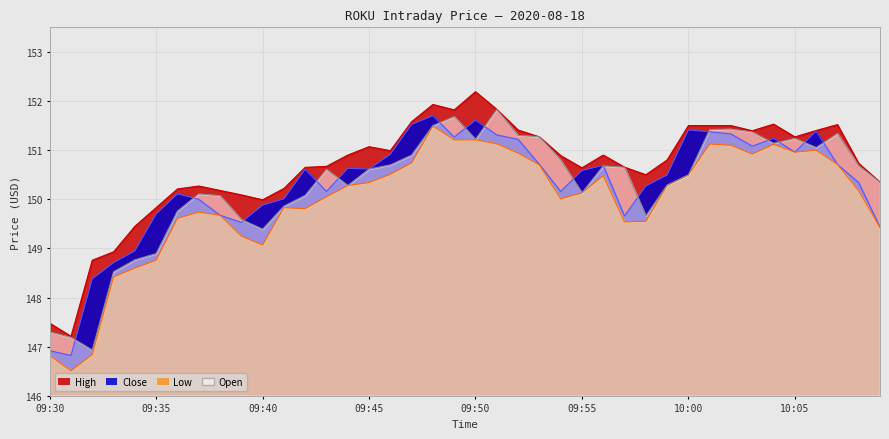

What is the total value across all series at 09:53?

604.0